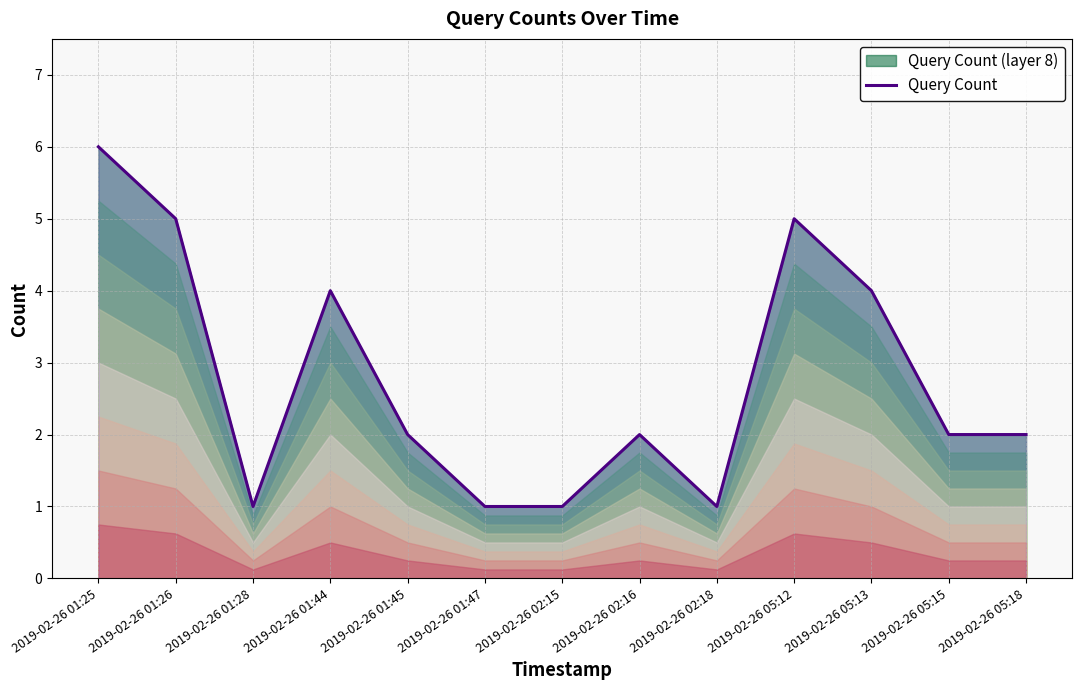

List the labels in order of value, largest first.

2019-02-26 01:25, 2019-02-26 01:26, 2019-02-26 05:12, 2019-02-26 01:44, 2019-02-26 05:13, 2019-02-26 01:45, 2019-02-26 02:16, 2019-02-26 05:15, 2019-02-26 05:18, 2019-02-26 01:28, 2019-02-26 01:47, 2019-02-26 02:15, 2019-02-26 02:18